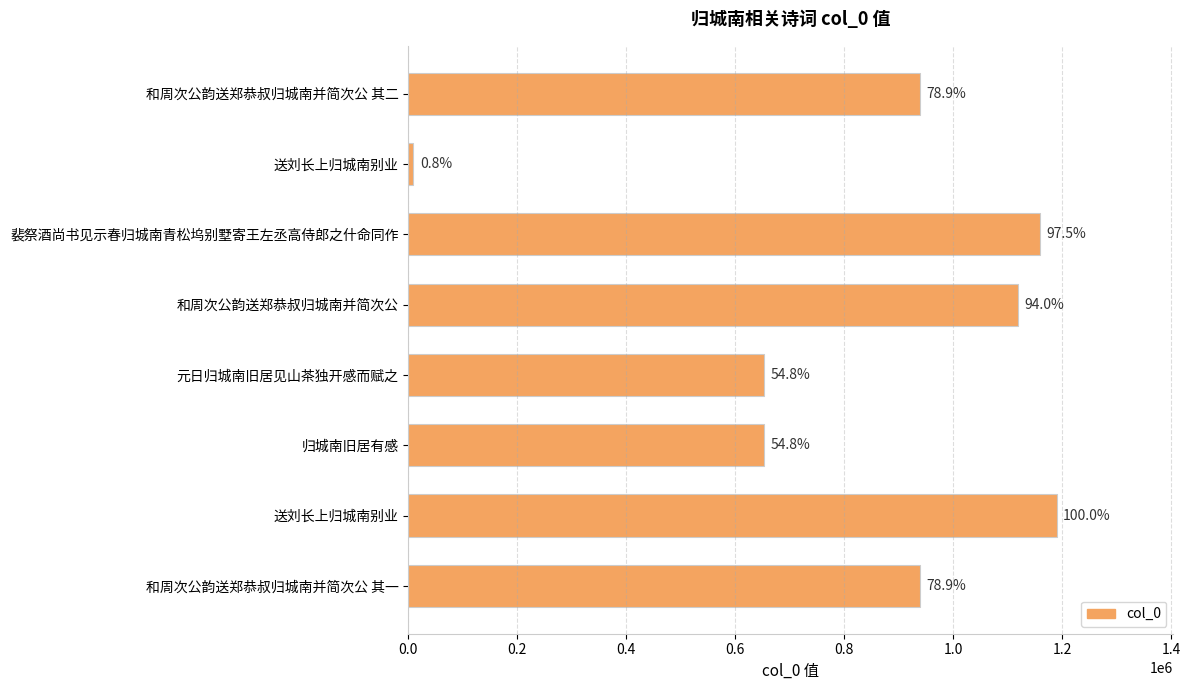

What is the difference between the maximum and minimum values?

1180707